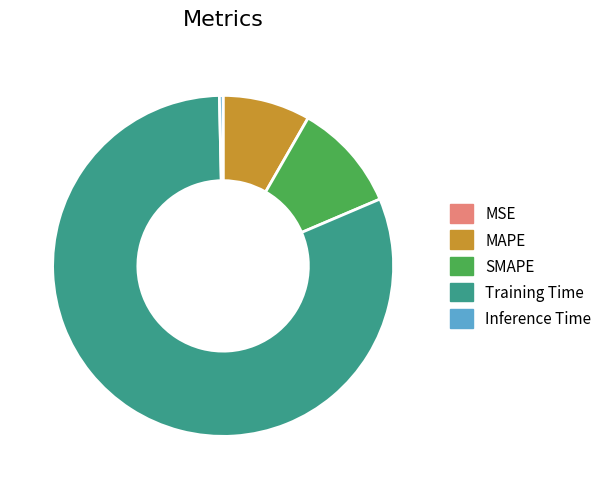

Between SMAPE and Inference Time, which is larger?

SMAPE